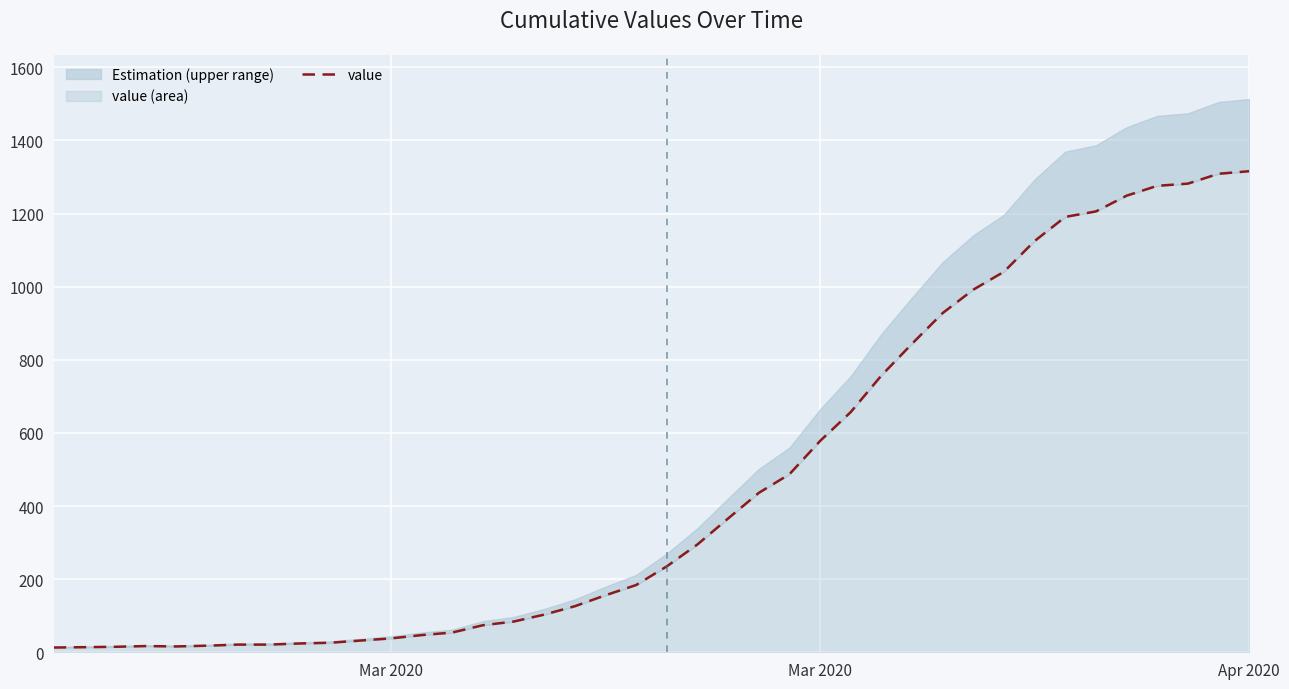

Count the number of categories in the chart.

40